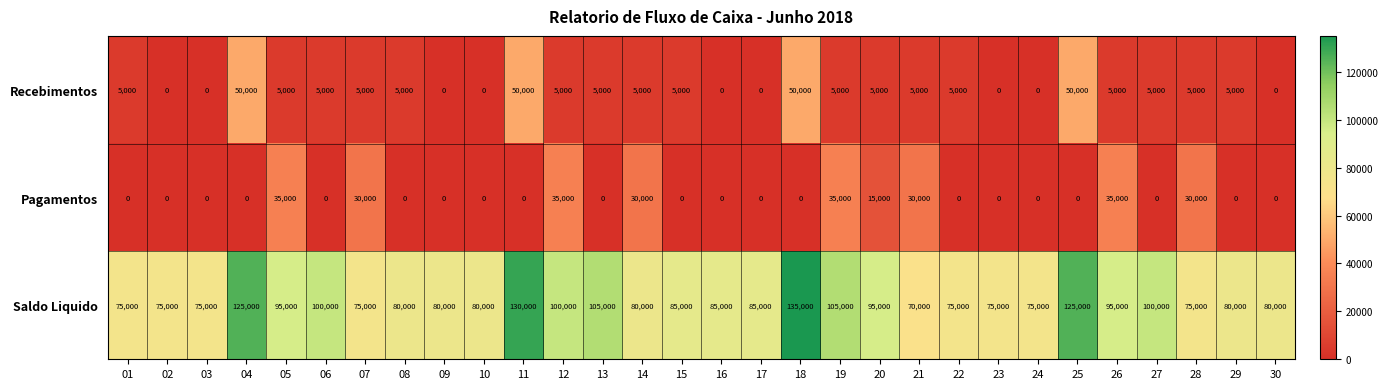

What is the difference between the second highest and minimum values in the Saldo Liquido series?

60000